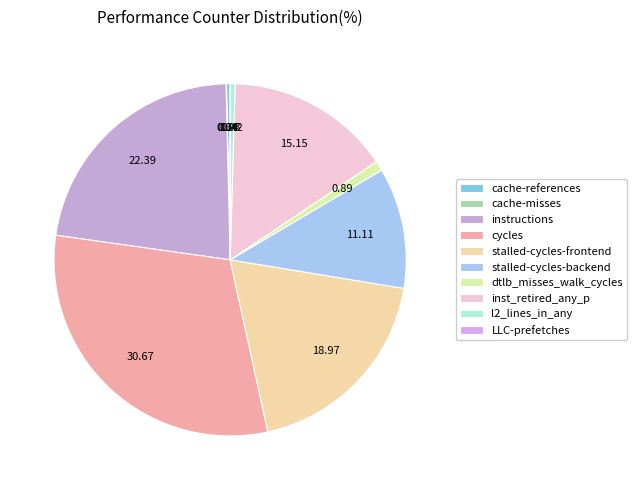

Which slice is the largest?

cycles